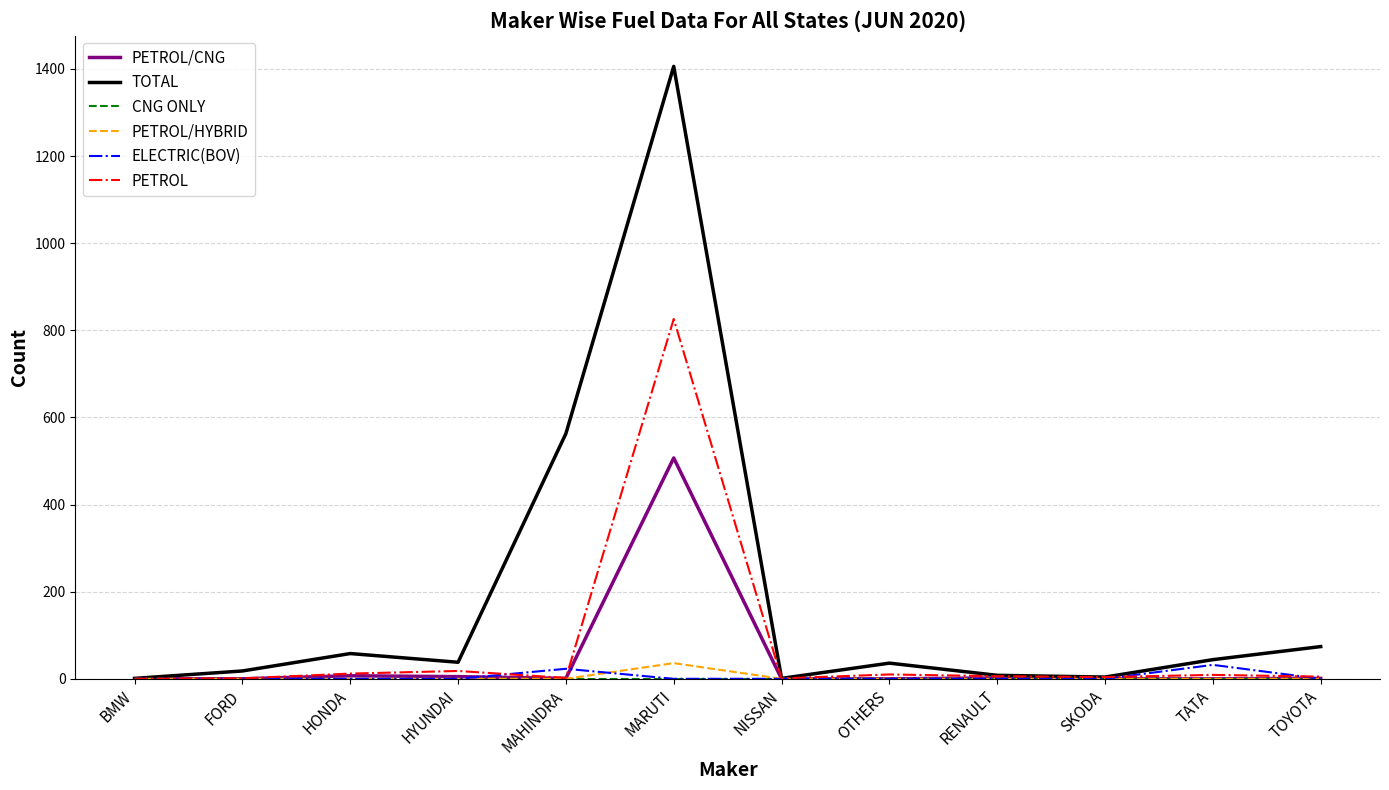

In PETROL, how many points are higher than both neighbors (excluding endpoints)?

4